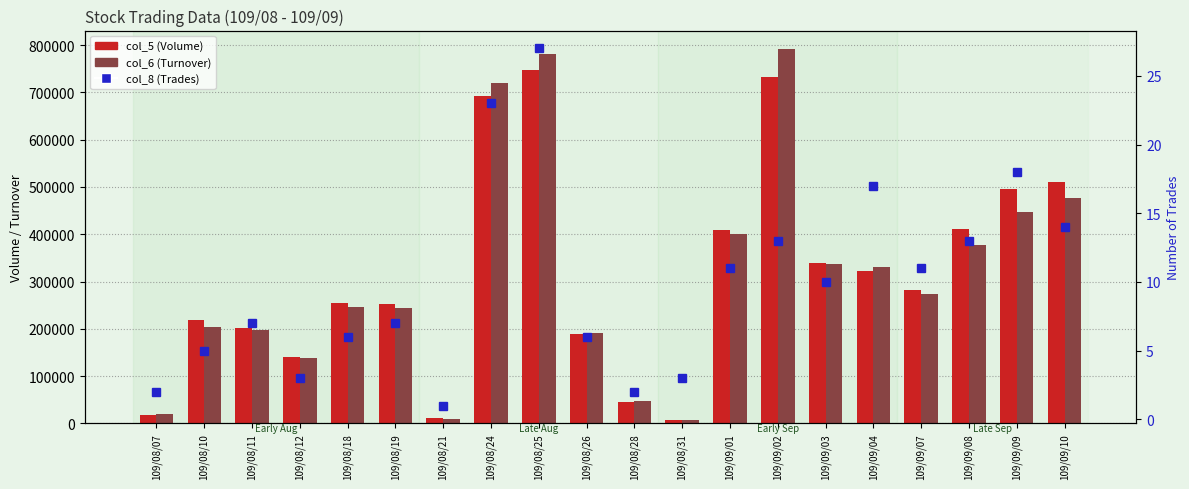

Which has a higher value, 109/09/08 or 109/09/01?

109/09/08